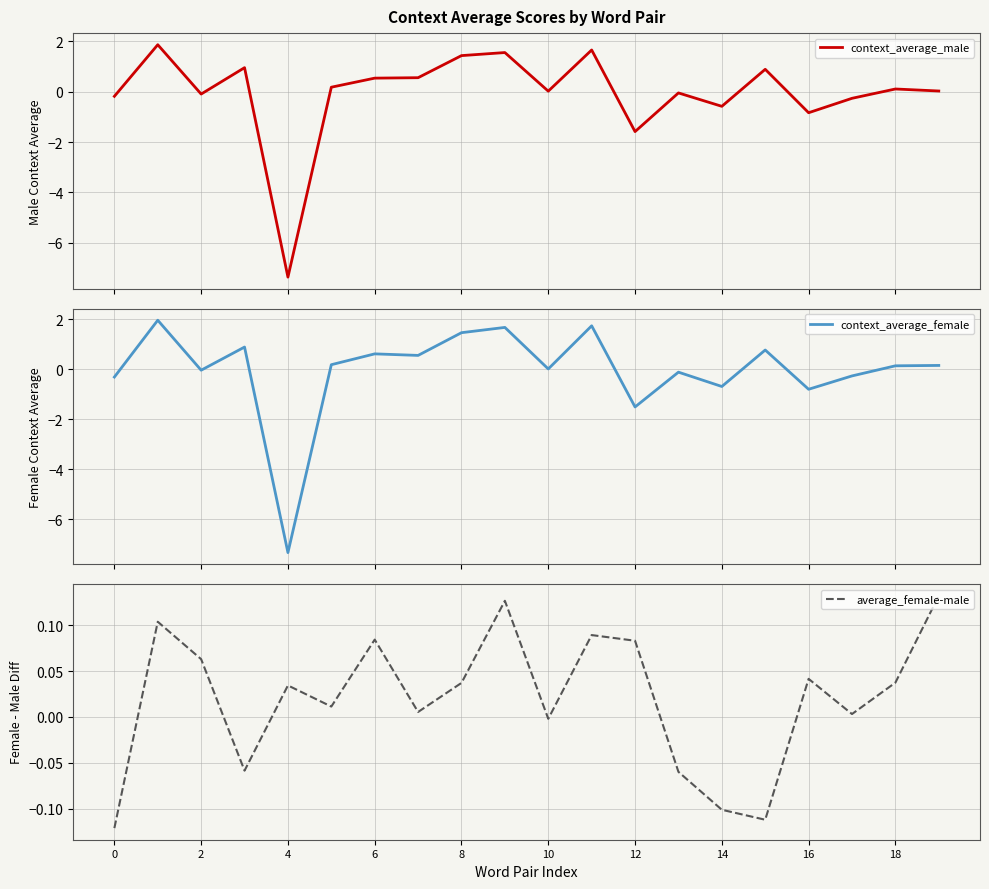

The value of context_average_female at 19 is 0.2. True or false?

False